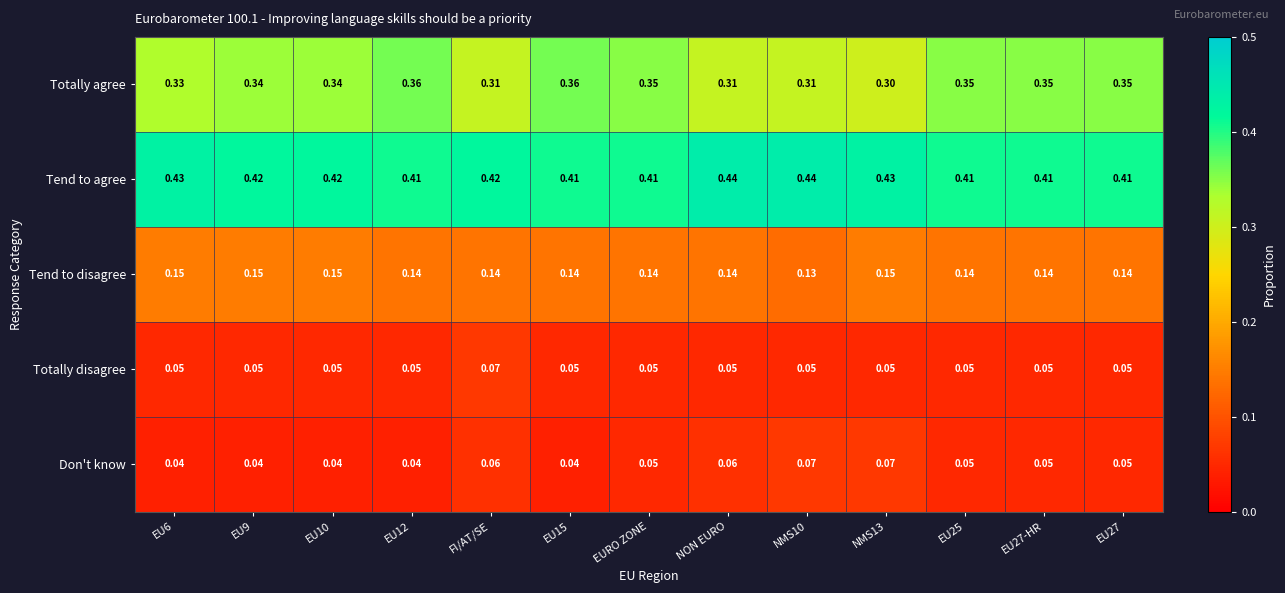

Is the value of Totally agree at EU25 greater than the value of Tend to agree at EU15?

No